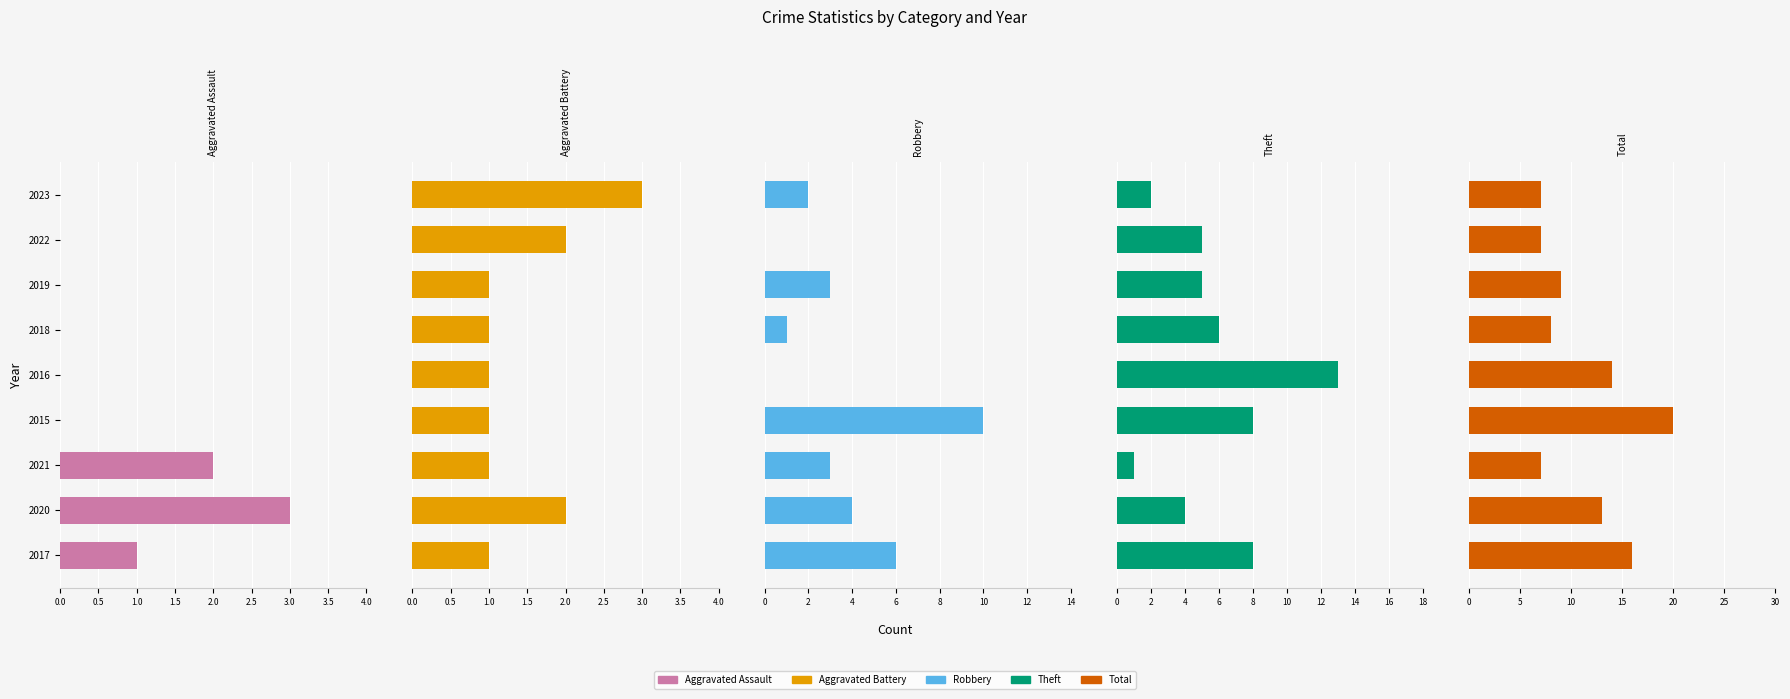

List the labels in order of Theft value, largest first.

2016, 2015, 2017, 2018, 2019, 2022, 2020, 2023, 2021